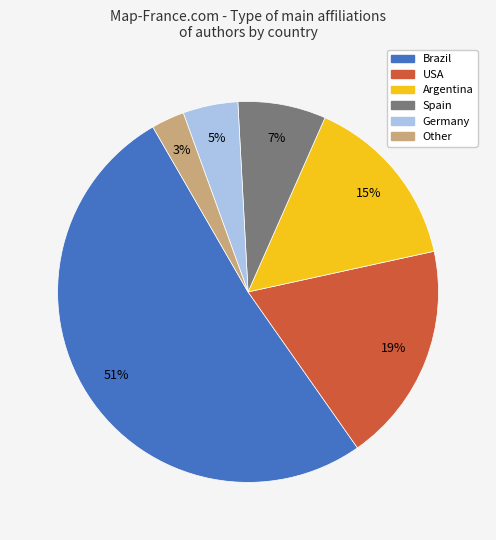

How many segments does this pie chart have?

6